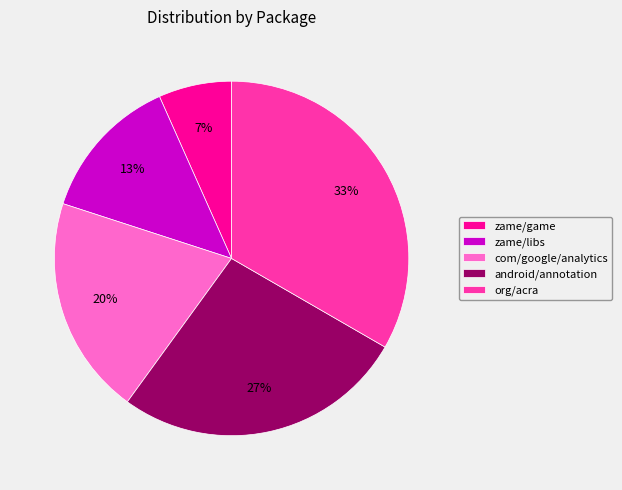

The org/acra slice represents 25% of the pie. True or false?

False